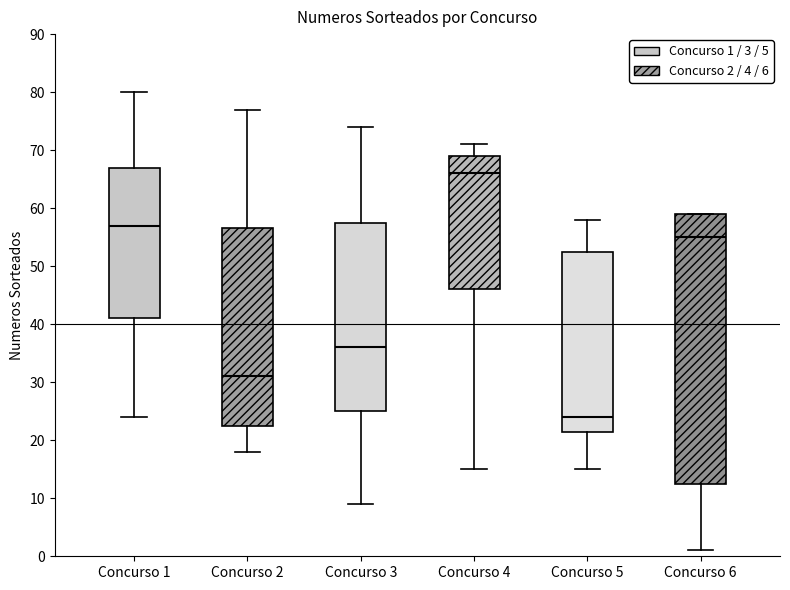

Where is the lower edge of the box for Concurso 5 on the y-axis? The values are not printed on the chart, so give them approximately, as read against the axis.

22